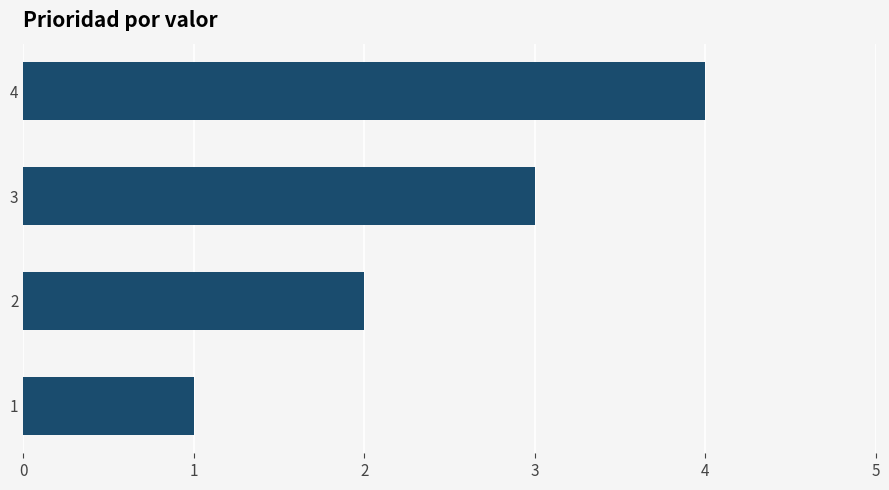

Where is the data nearest to the value 2?

2